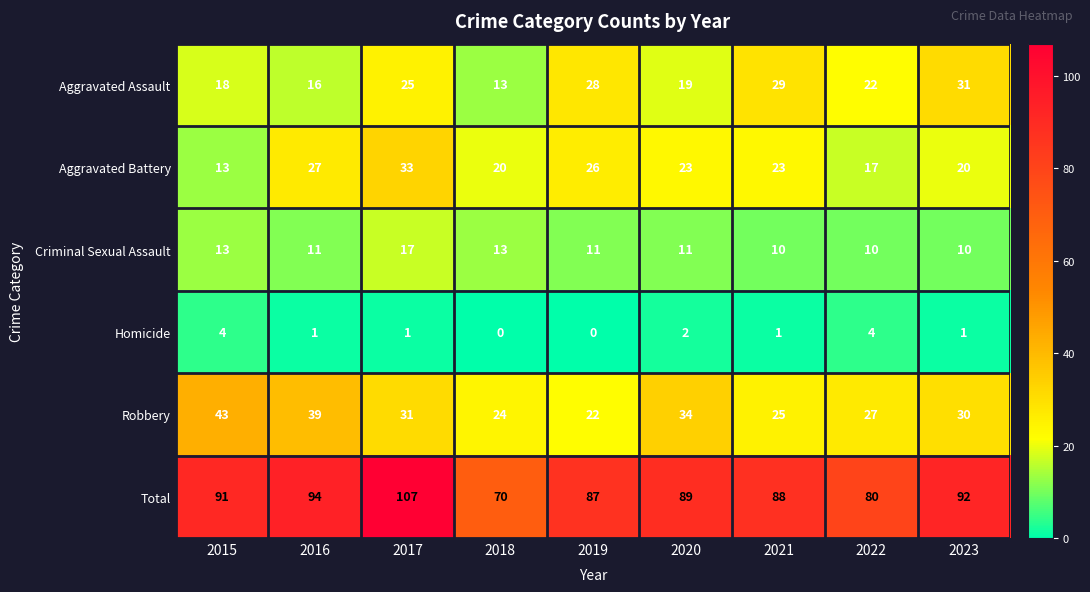

What is the difference between the highest and lowest values at 2022?

76